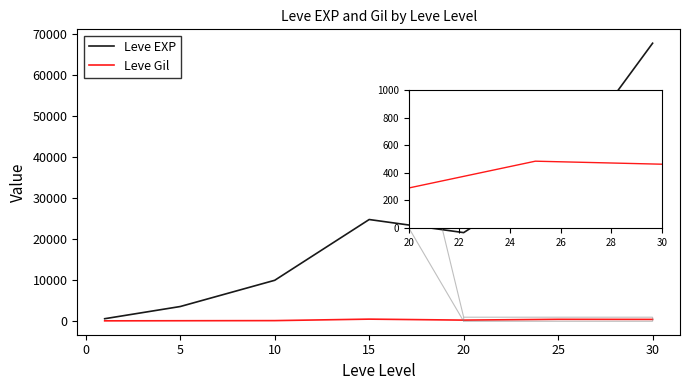

What is the average value of the Leve EXP series?

23533